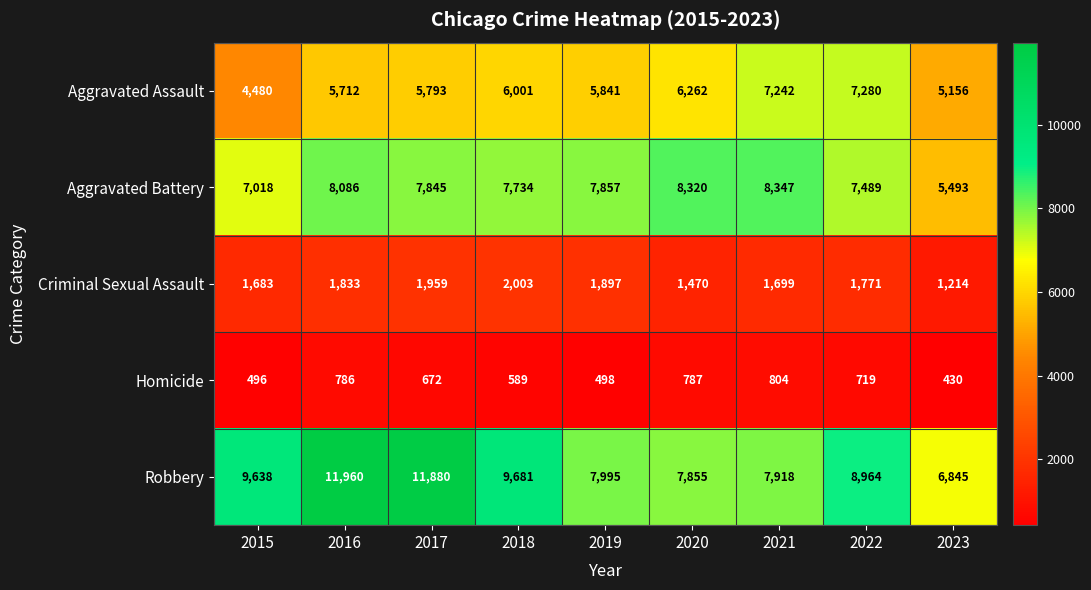

What is the total value across all series at 2019?

24088